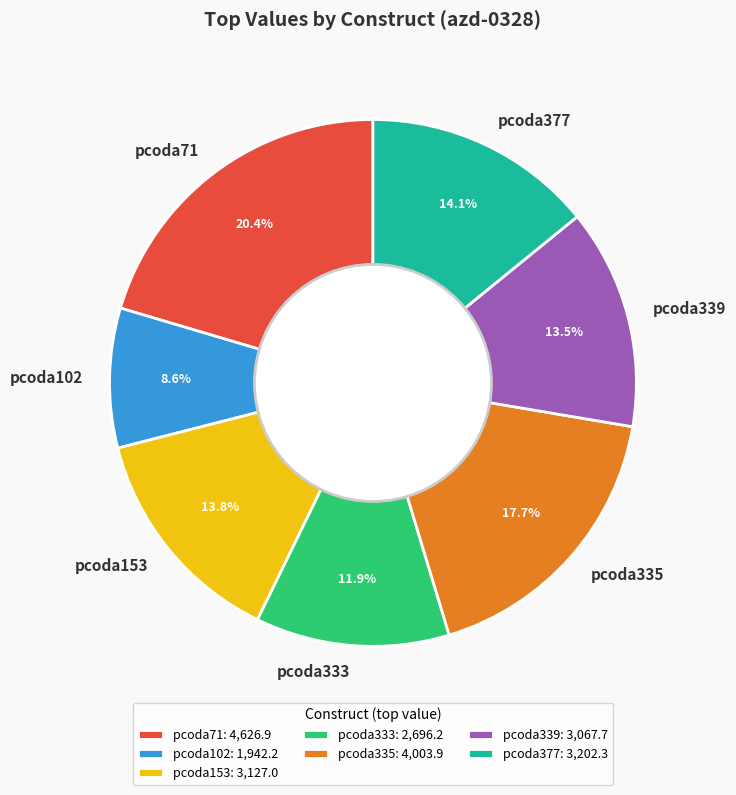

Is it true that pcoda102 is 9% of the pie?

True